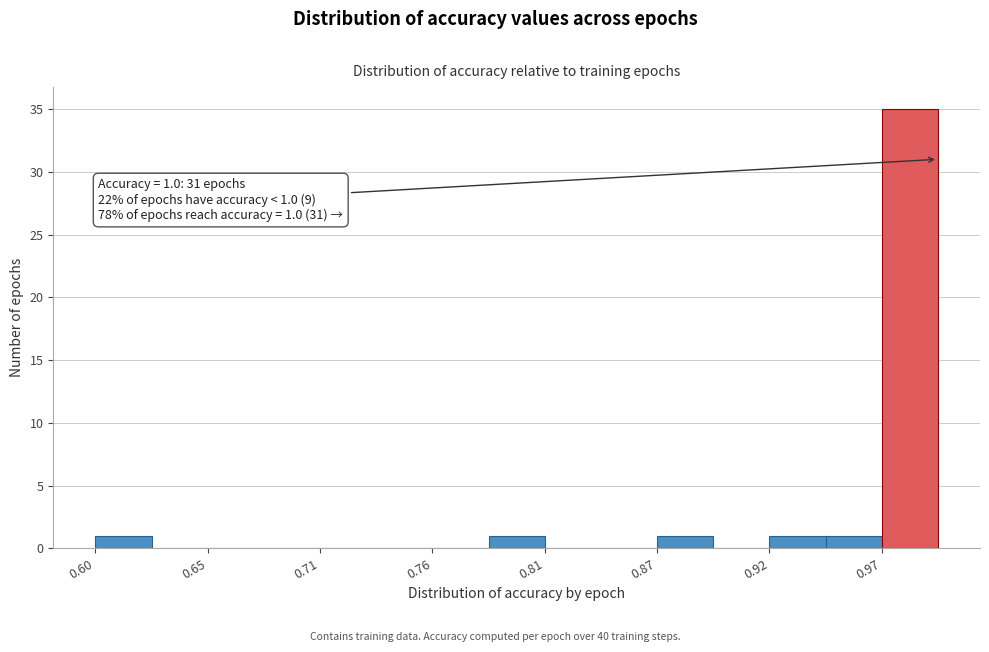

Read against the x-axis, roughly where is the centre of the tallest bar?

0.99